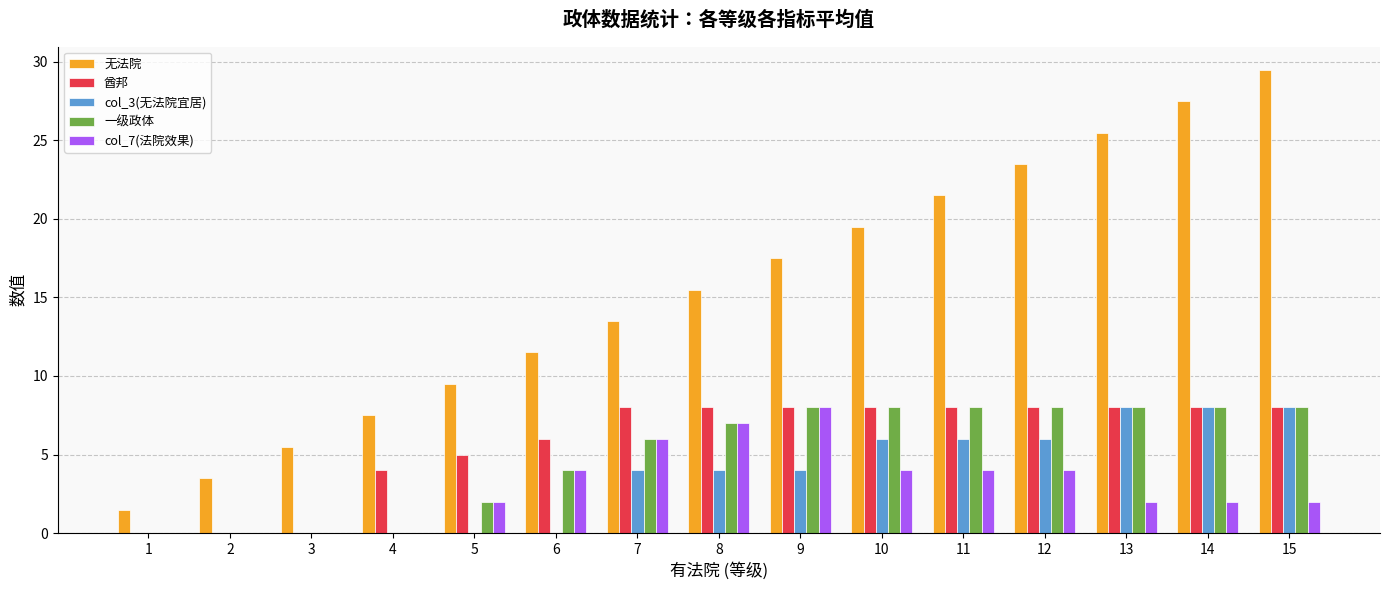

How many groups of bars are there?

15